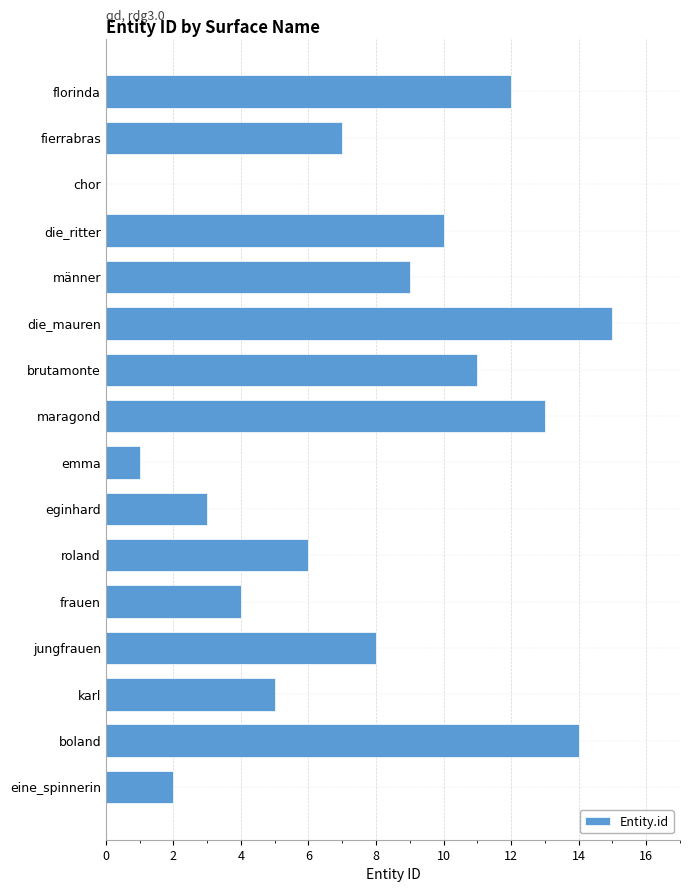

Reading top to bottom, list all the values displayed in this chart.

florinda=12	fierrabras=7	chor=0	die_ritter=10	männer=9	die_mauren=15	brutamonte=11	maragond=13	emma=1	eginhard=3	roland=6	frauen=4	jungfrauen=8	karl=5	boland=14	eine_spinnerin=2